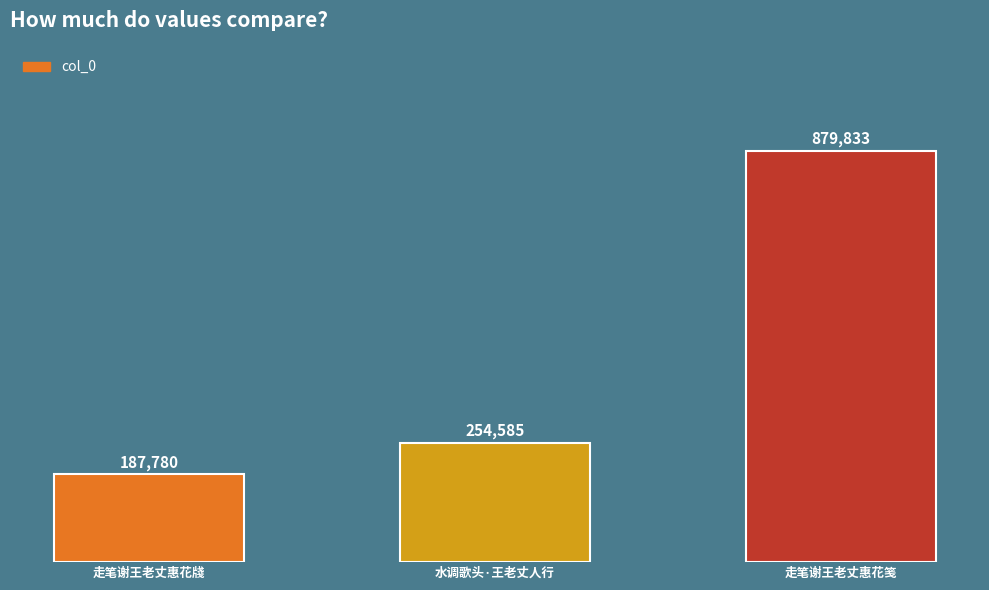

What is the maximum value shown in the chart?

879833